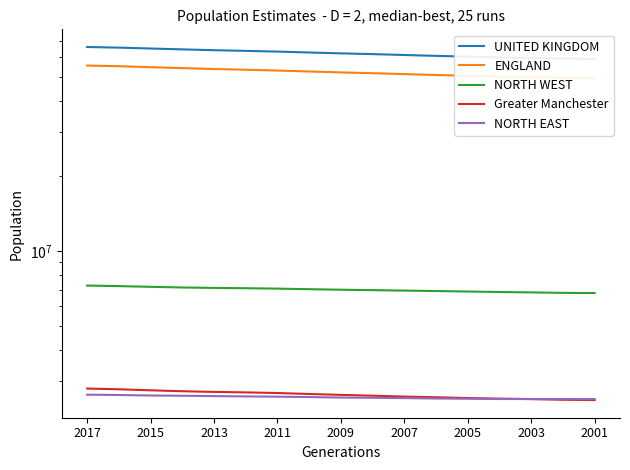

The ENGLAND series shows 49925517 at 2003. True or false?

True